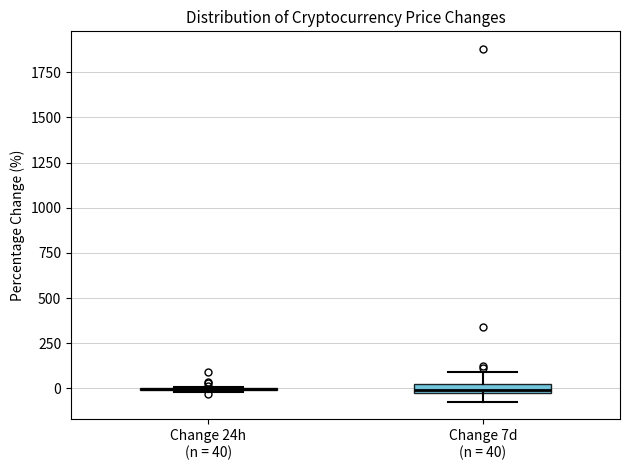

Where is the upper edge of the box for Change 7d (n = 40) on the y-axis? The values are not printed on the chart, so give them approximately, as read against the axis.

0